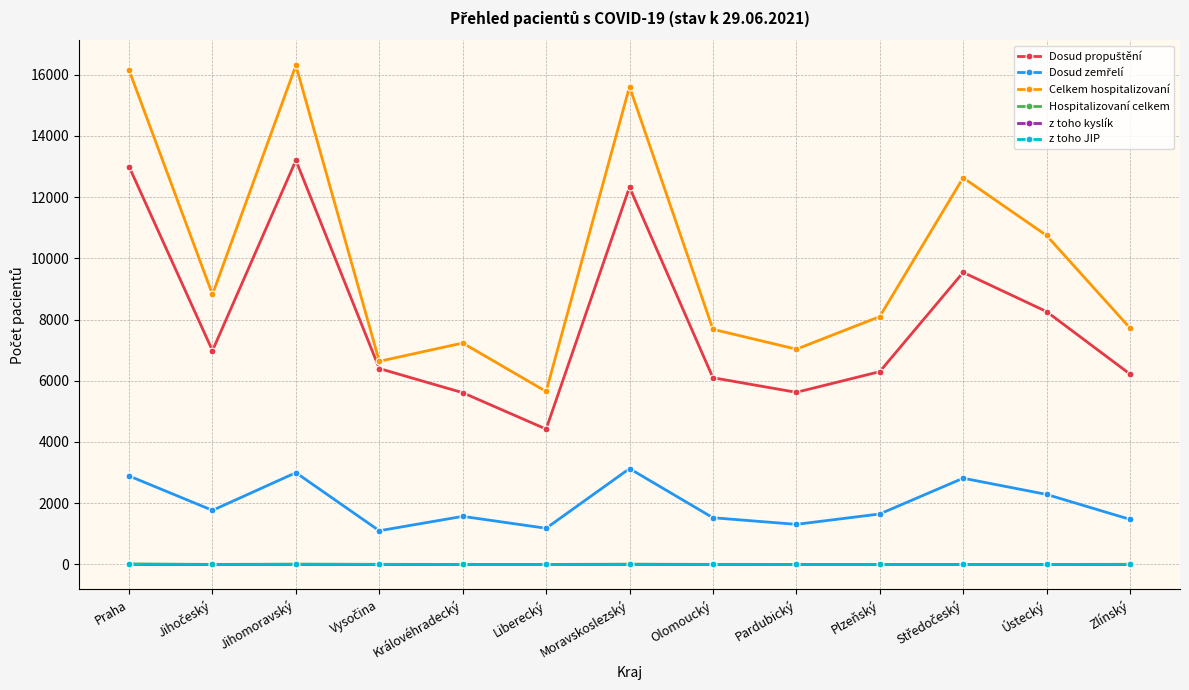

What is the label of the 3rd point from the left?

Jihomoravský